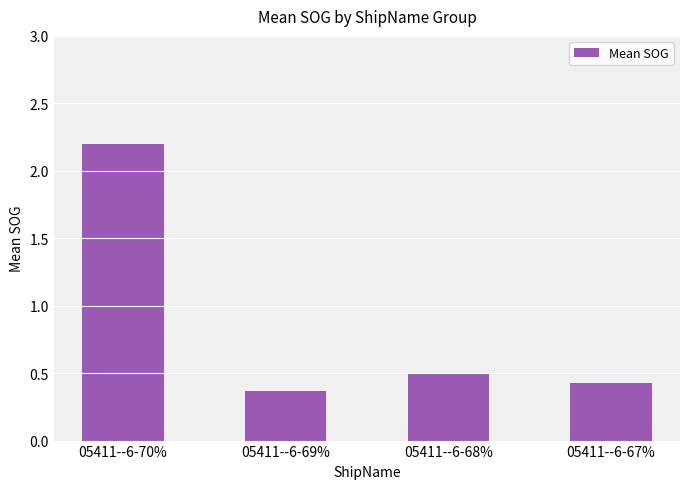

What value does the data have at 05411--6-70%?

2.2